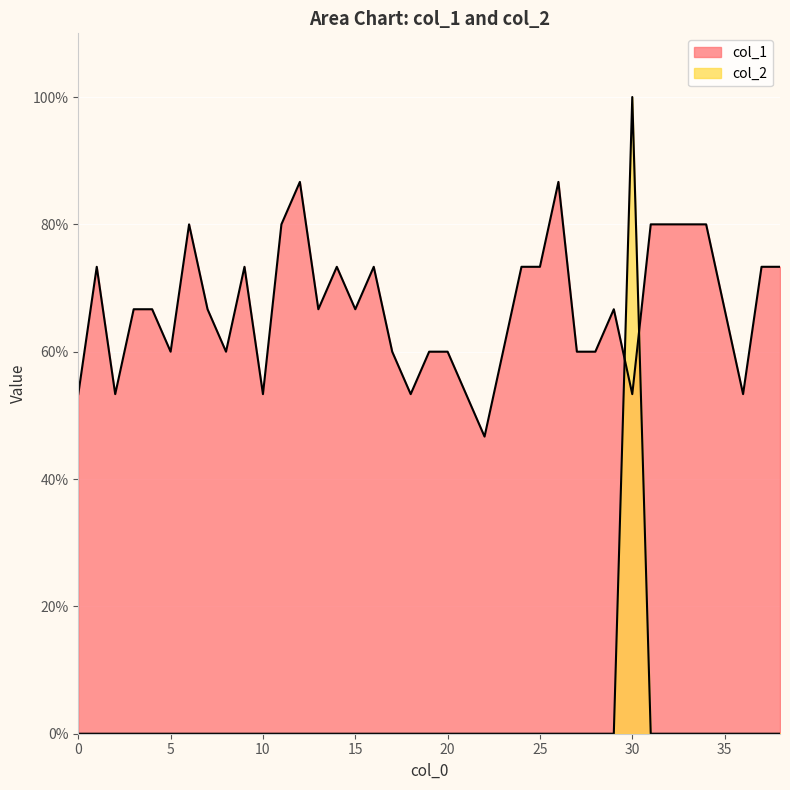

Is it true that col_2 equals 0.0 at 35?

True